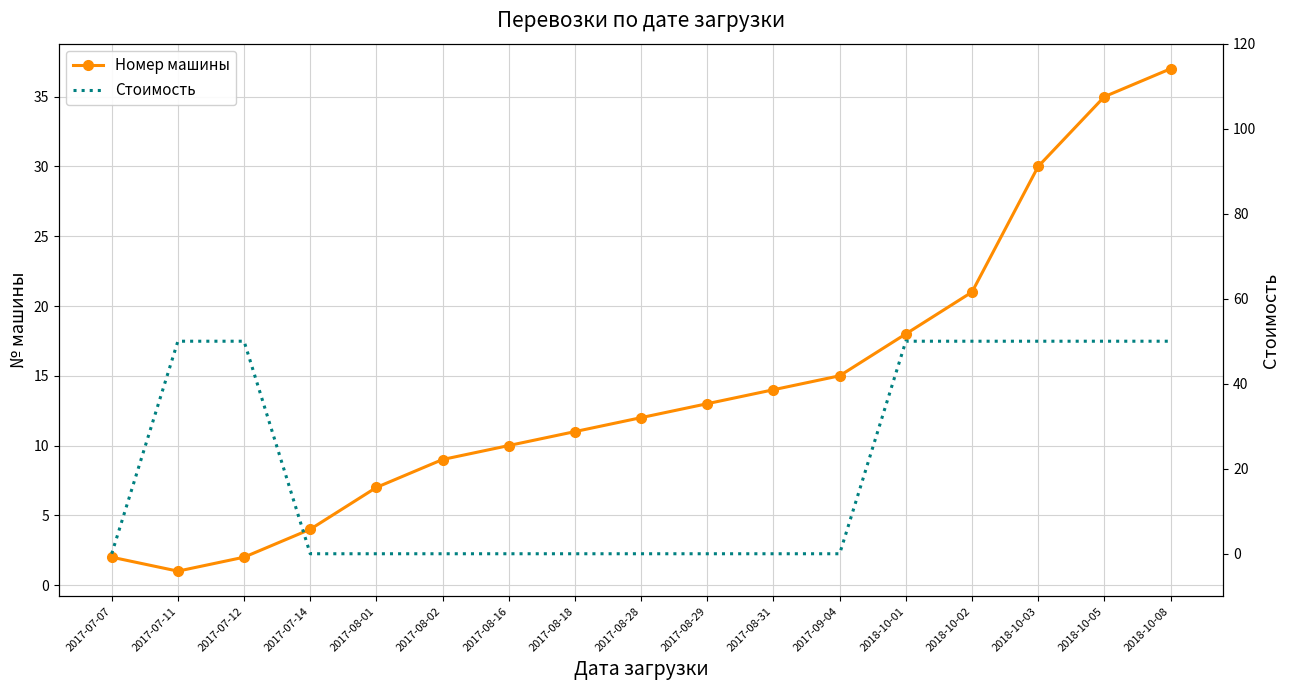

Does the chart have visible grid lines?

Yes